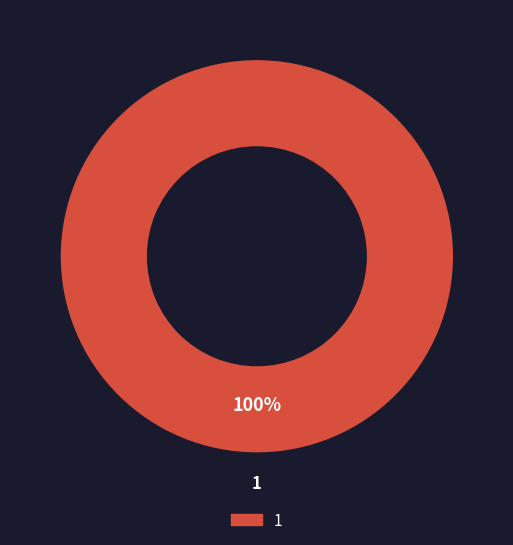

What is the largest slice in the pie chart?

1